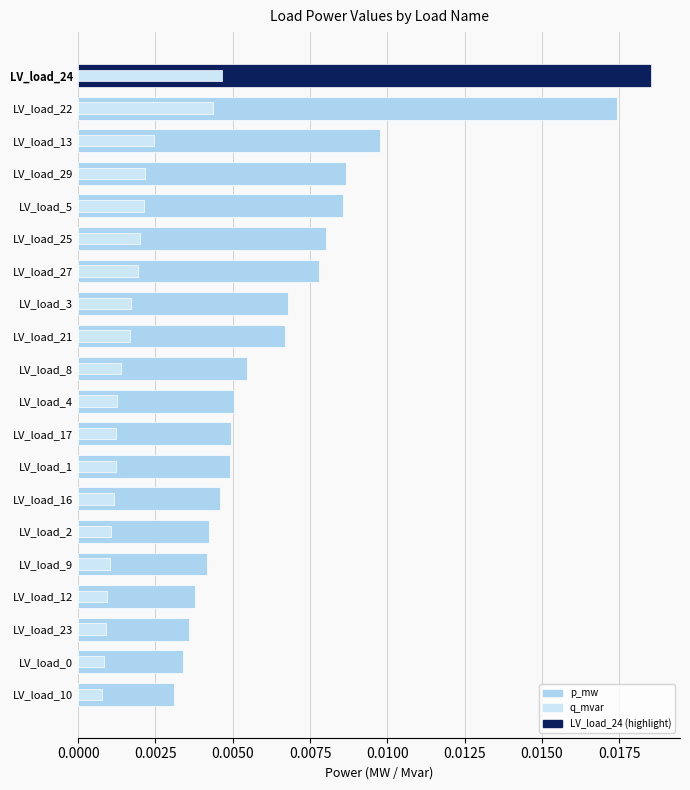

What are all the series names shown in the legend?

p_mw, q_mvar